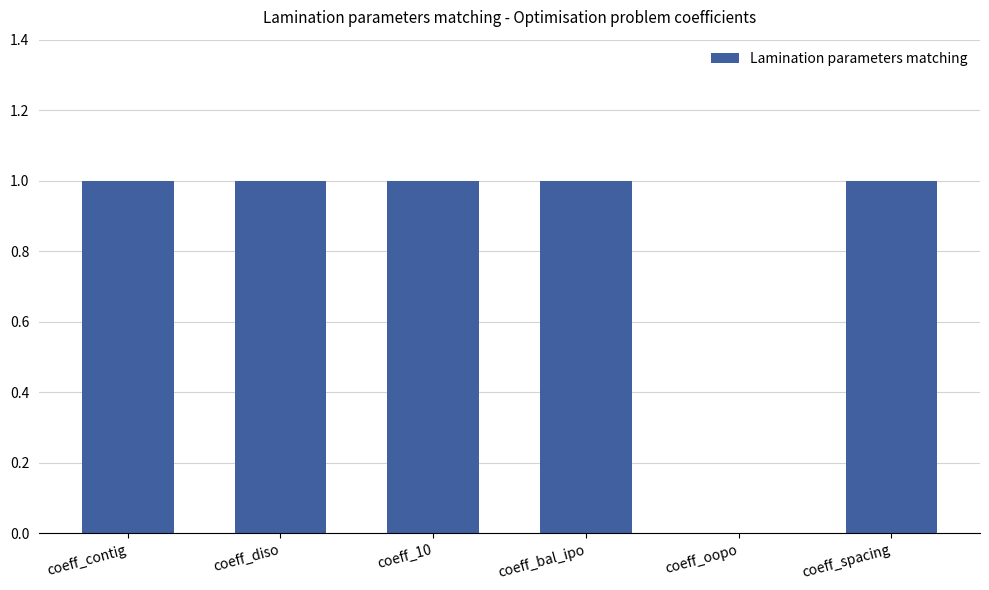

The chart shows a value of 1 at coeff_contig. True or false?

True